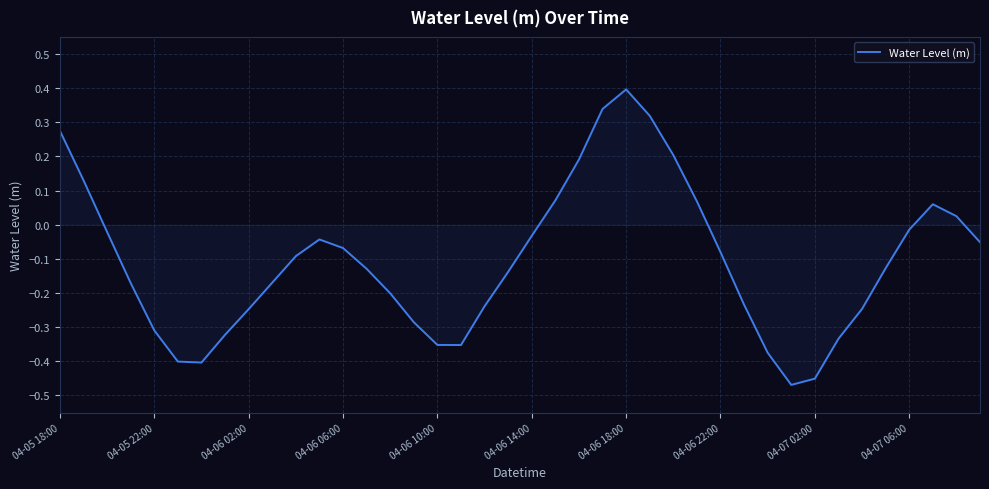

How many interior local peaks (higher than both neighbors) does the data have?

3